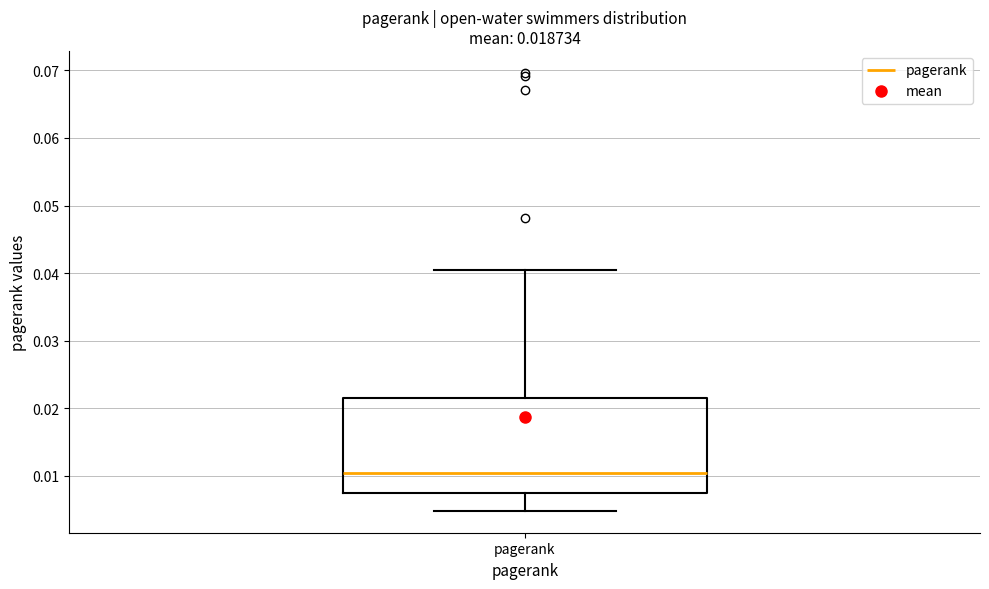

Where does the lower whisker of the box for pagerank end on the y-axis? The values are not printed on the chart, so give them approximately, as read against the axis.

0.005